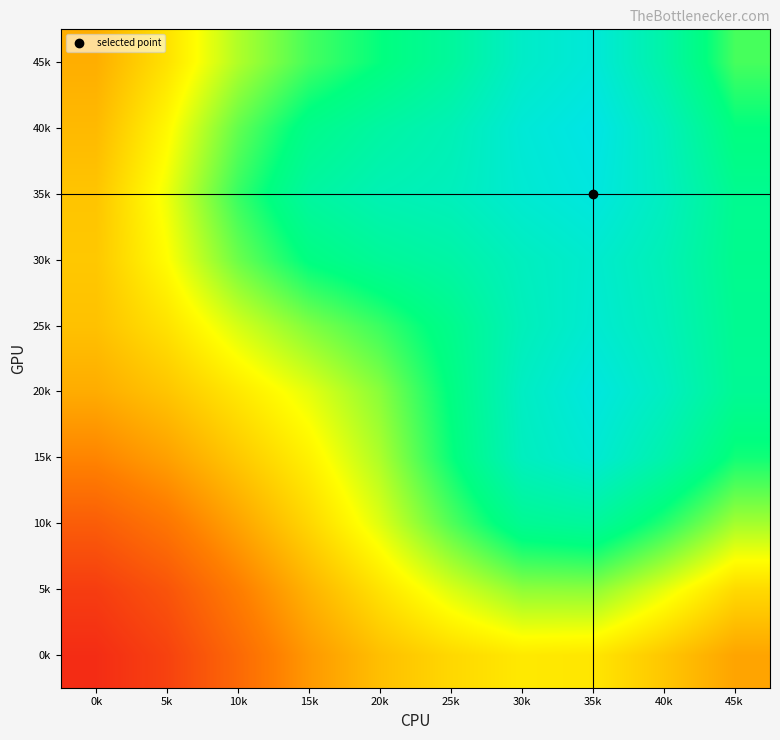

At how many categories does at least one series exceed 4?

10